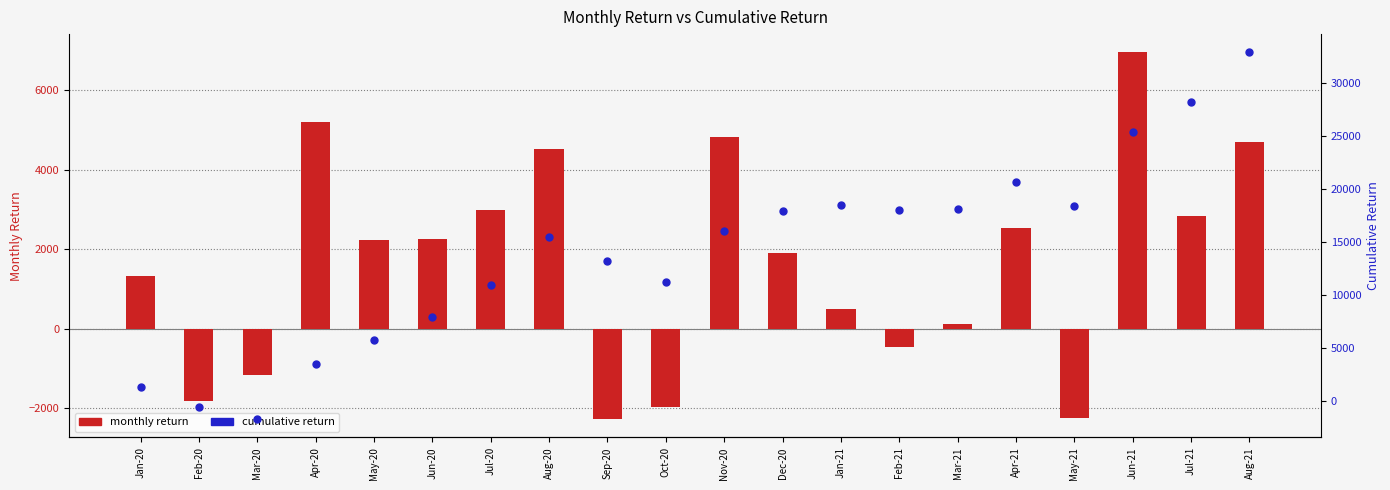

Which series has the largest Y range (max minus min)?

cumulative return